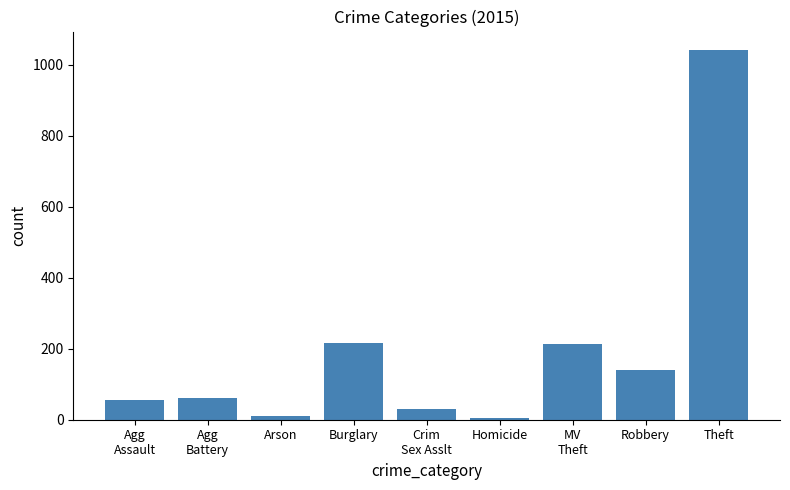

Between Robbery and Theft, which is larger?

Theft